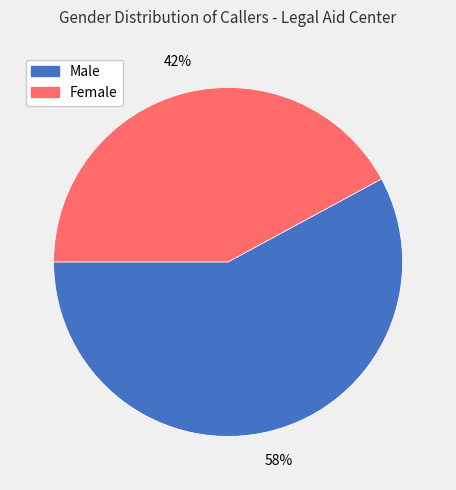

Does Female account for over 50% of the chart?

No